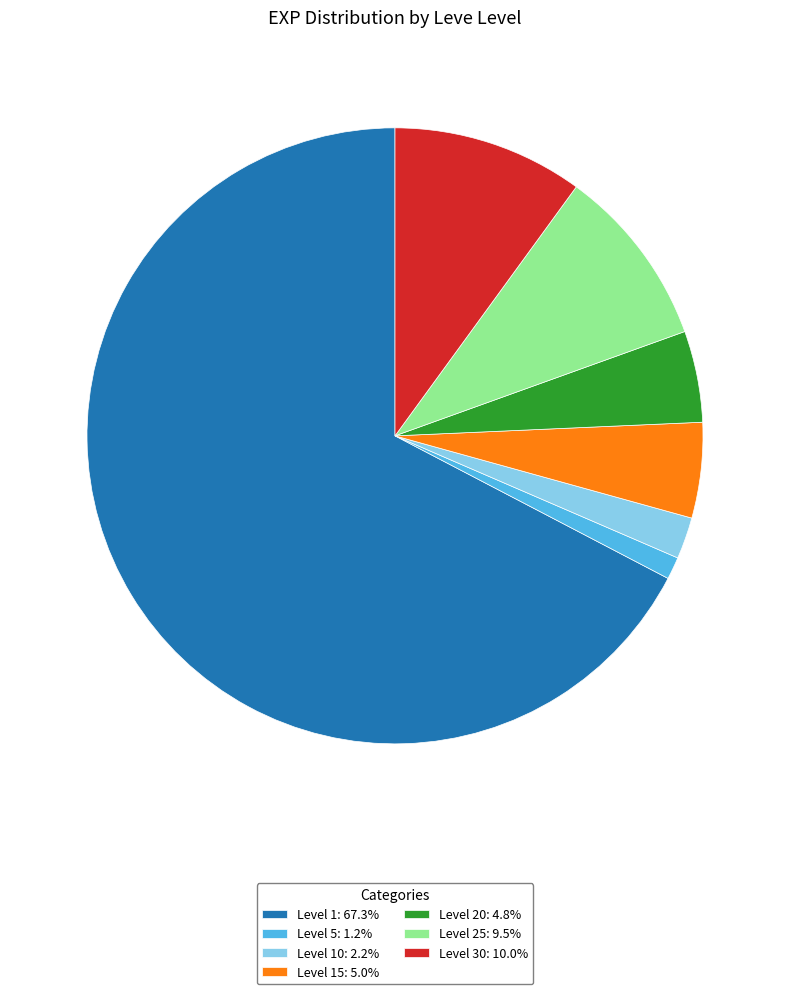

Count the number of slices in the pie.

7